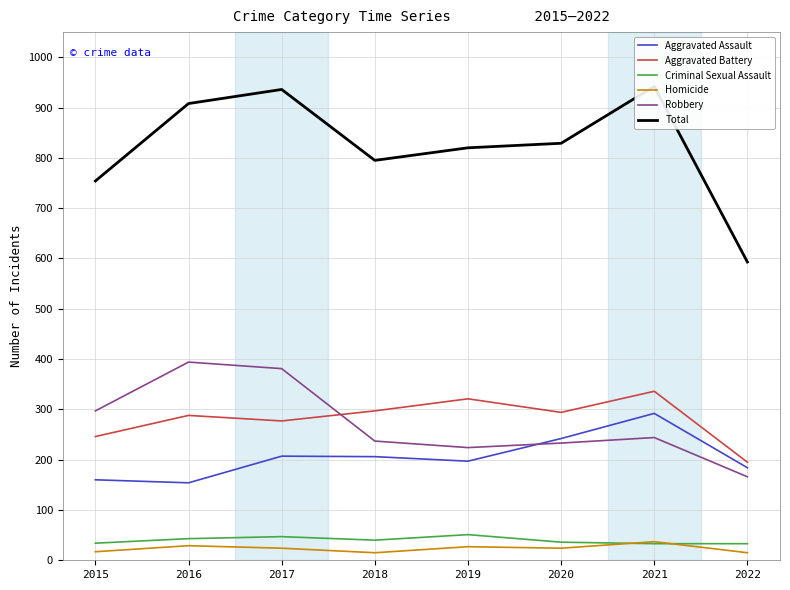

Does the chart display data point markers on the line(s)?

No